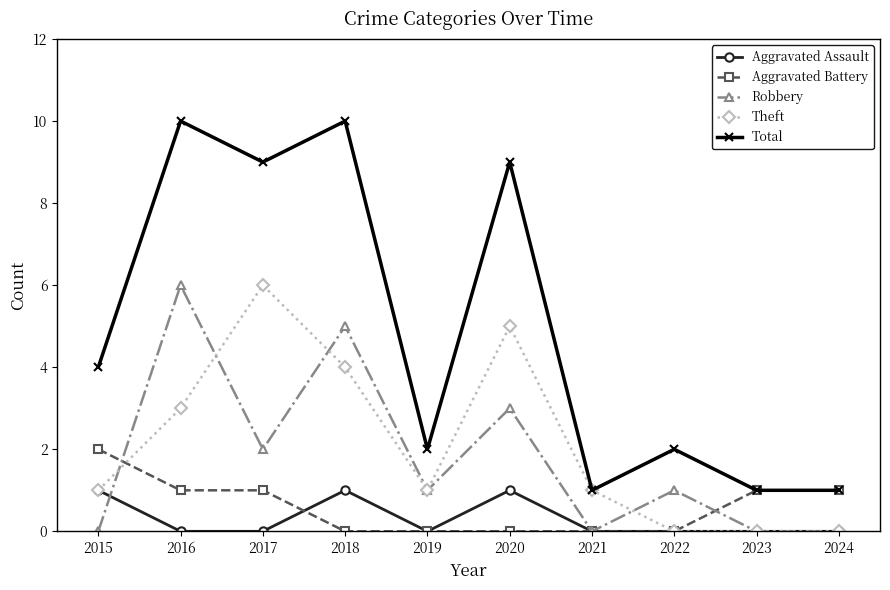

At how many categories does at least one series exceed 8?

4